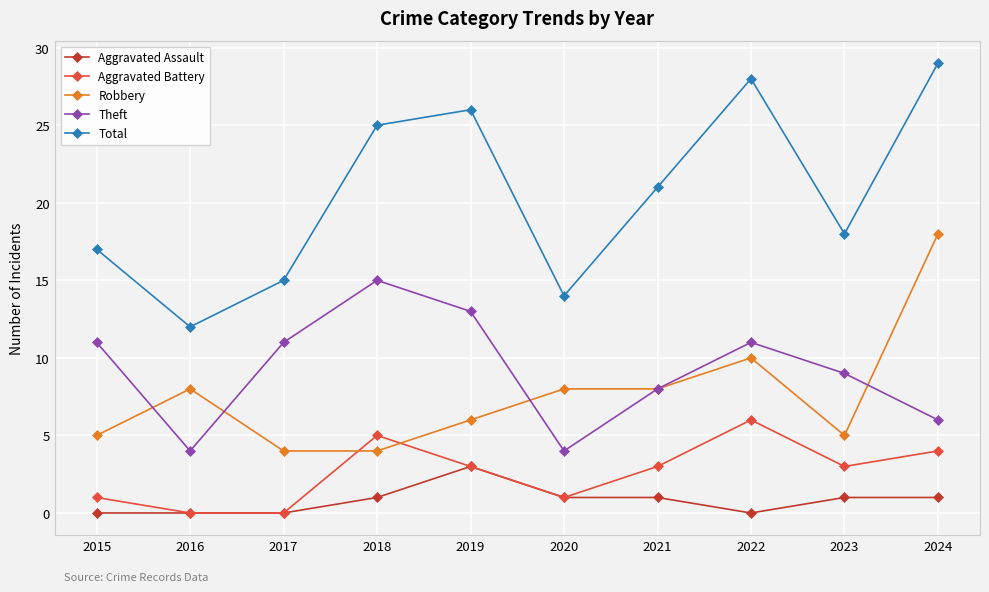

Between 2020 and 2022, which series saw the biggest shift?

Total